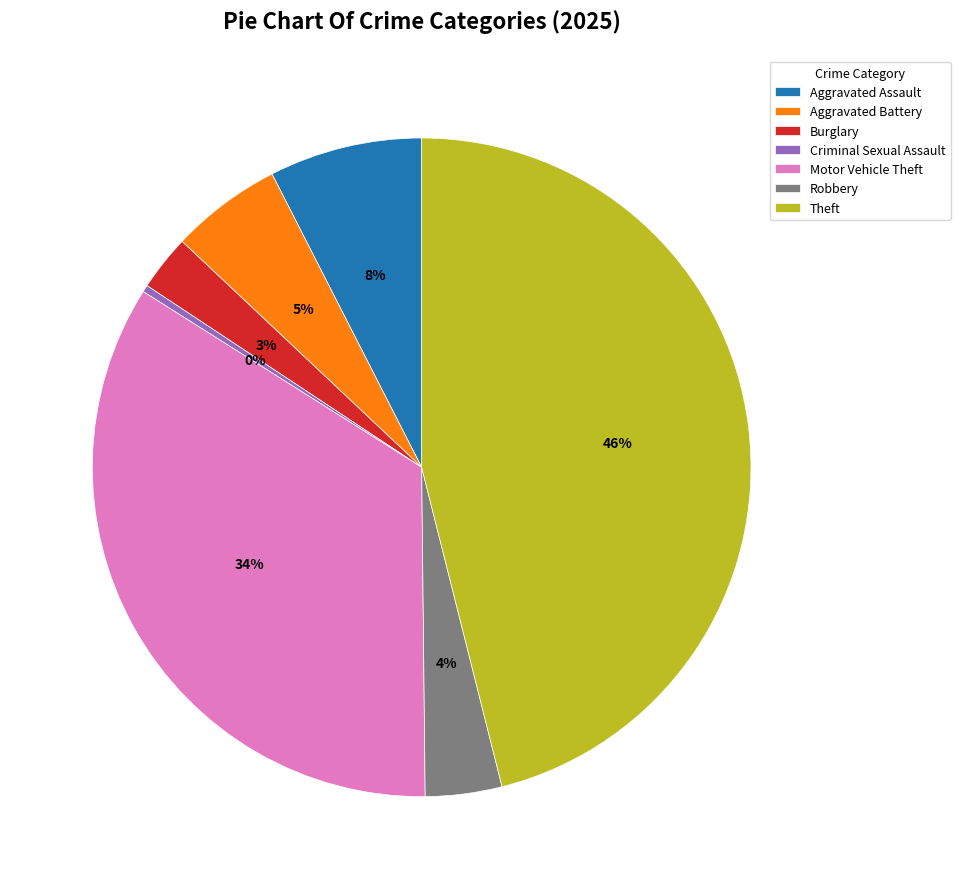

How many slices are in this pie chart?

7